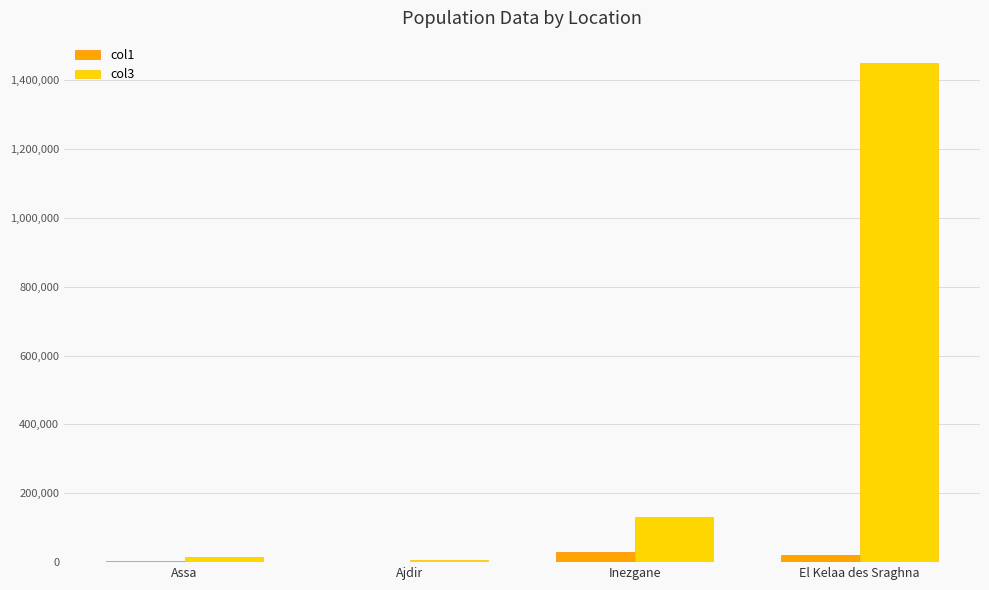

Which series has the largest total across all categories?

col3